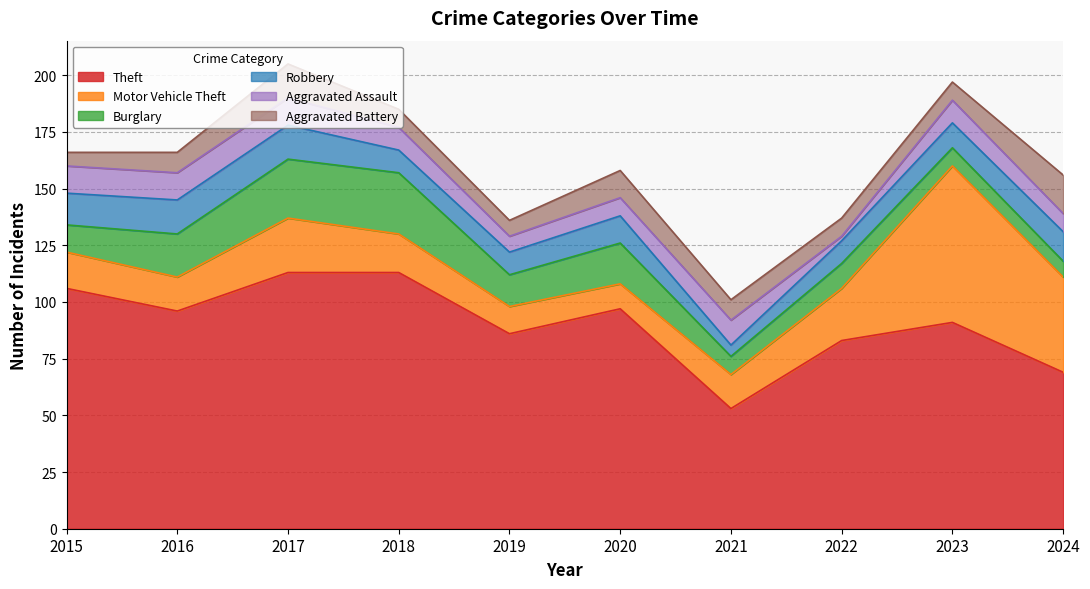

Count the number of categories in the chart.

10